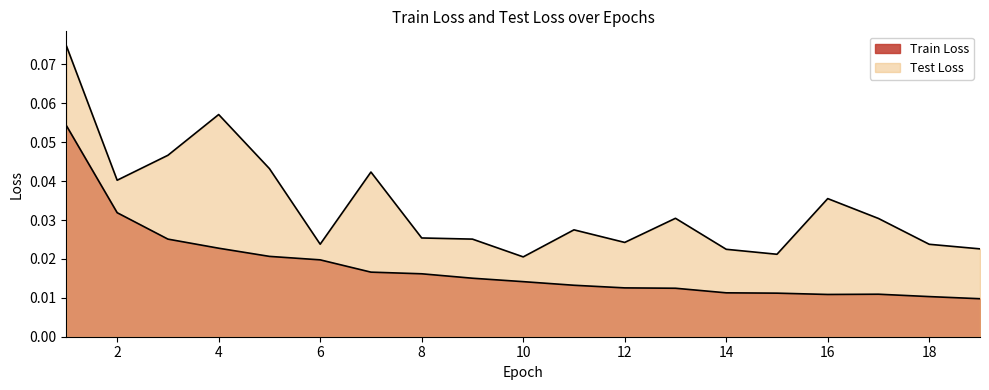

What are all the series names shown in the legend?

Train Loss, Test Loss